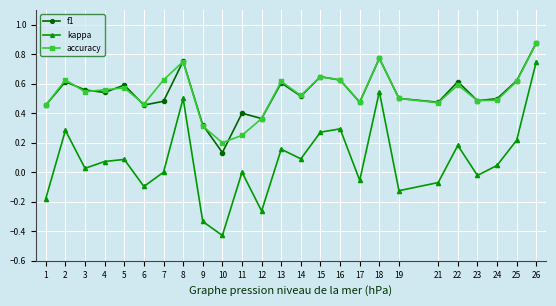

Which series has the largest range (max minus min)?

kappa